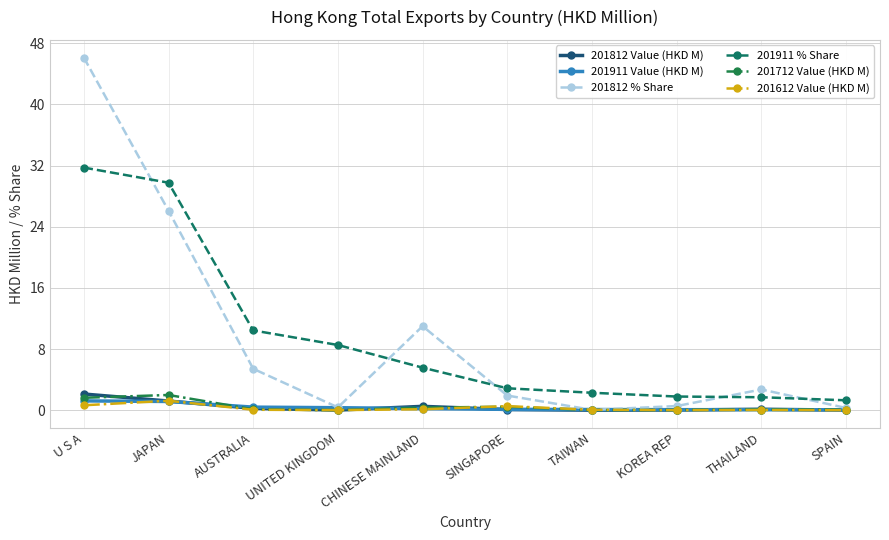

Count the number of data series in this chart.

6